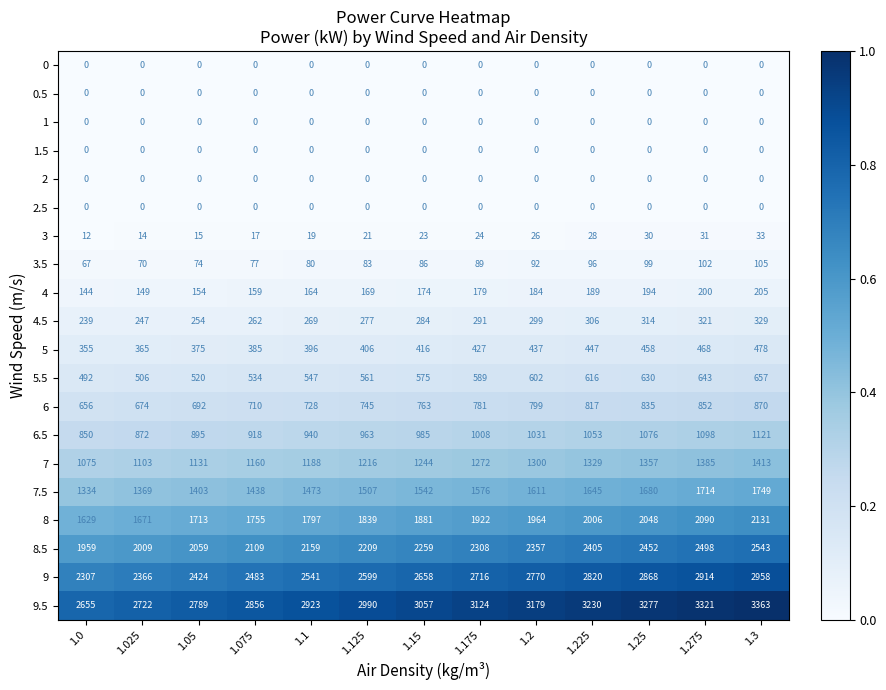

Is it true that 5.5 equals 547 at 1.1?

True